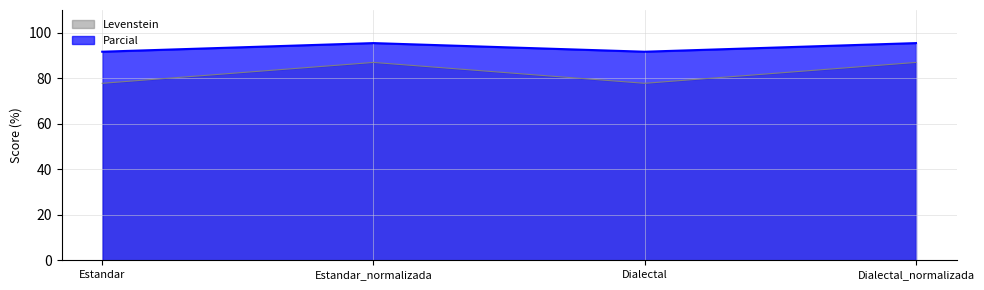

Rank the series at Dialectal_normalizada from highest to lowest value.

Parcial, Levenstein